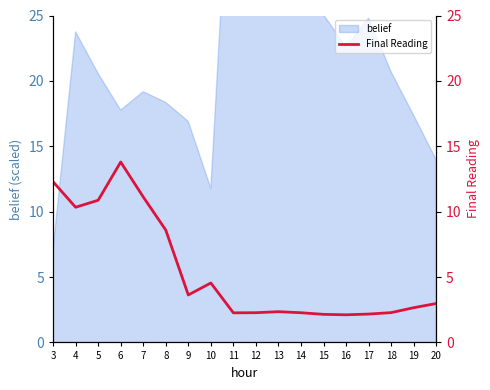

The value at 10 is 4.5. True or false?

True